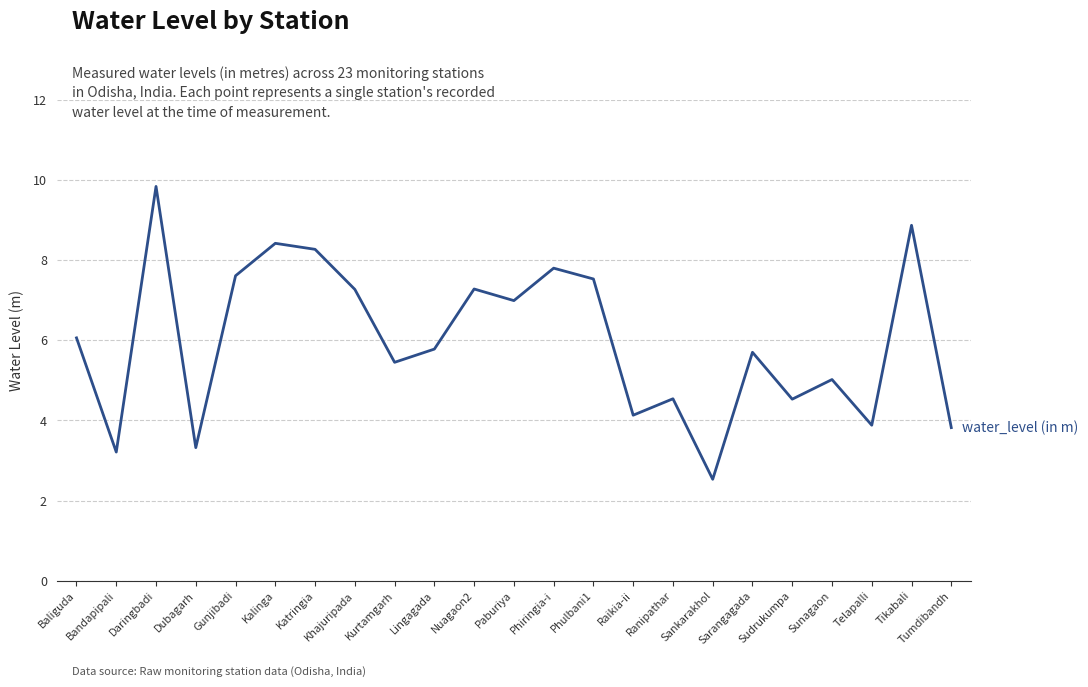

What is the difference between the maximum and minimum values?

7.3